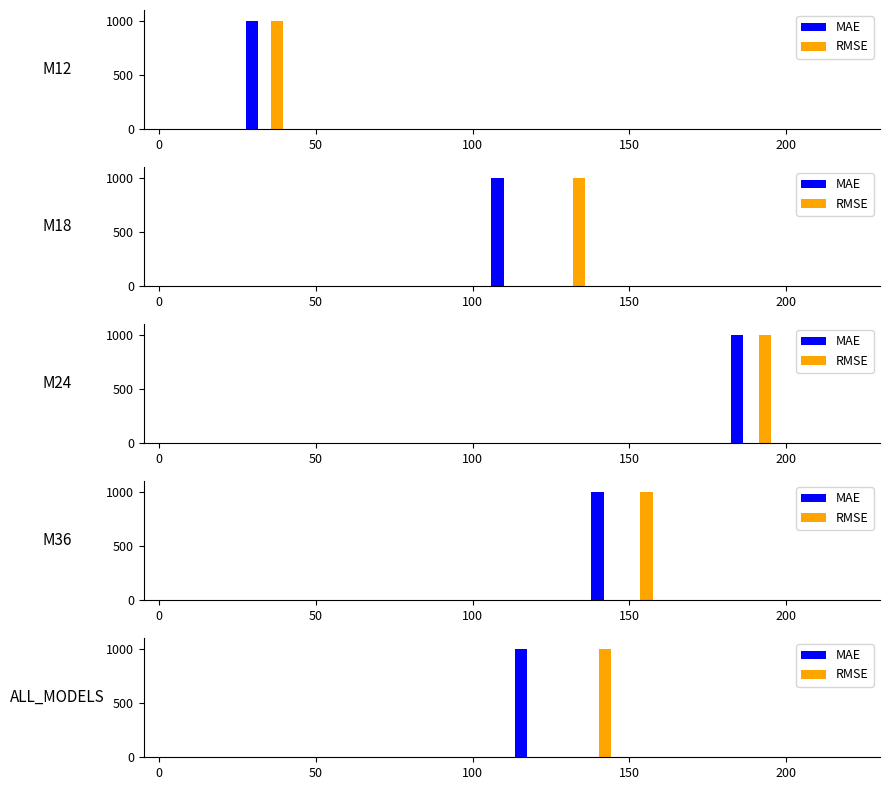

The value of MAE at M18 is 41.6. True or false?

False